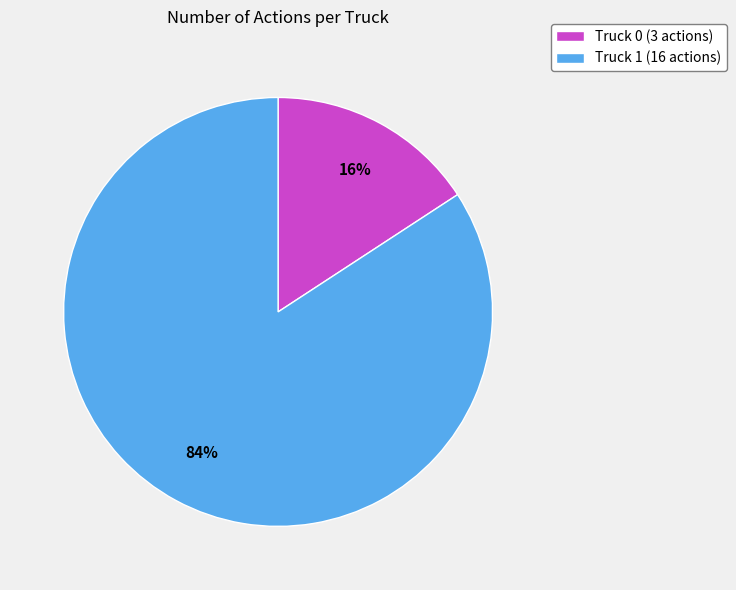

What is the majority slice?

Truck 1